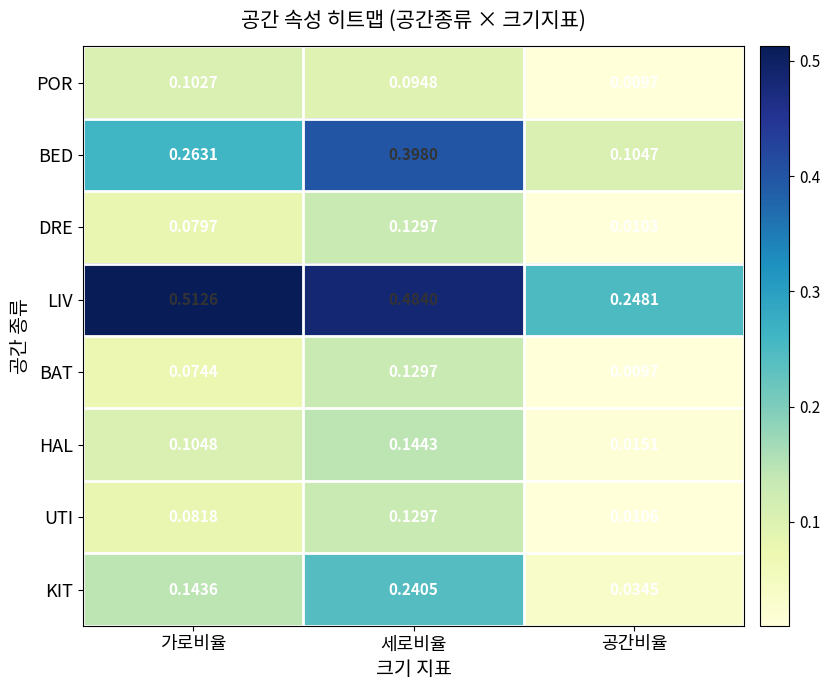

Which series changed the most between 가로비율 and 공간비율?

LIV